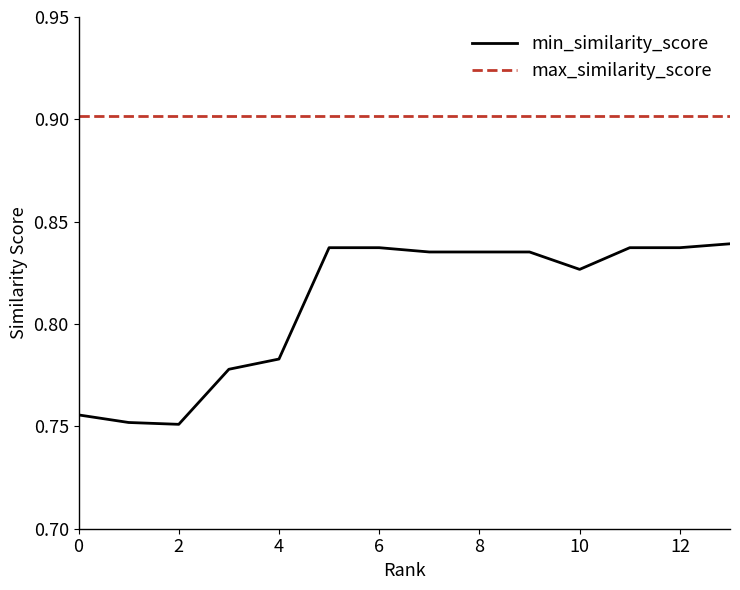

Count the min_similarity_score values in the range 0 to 1.

14